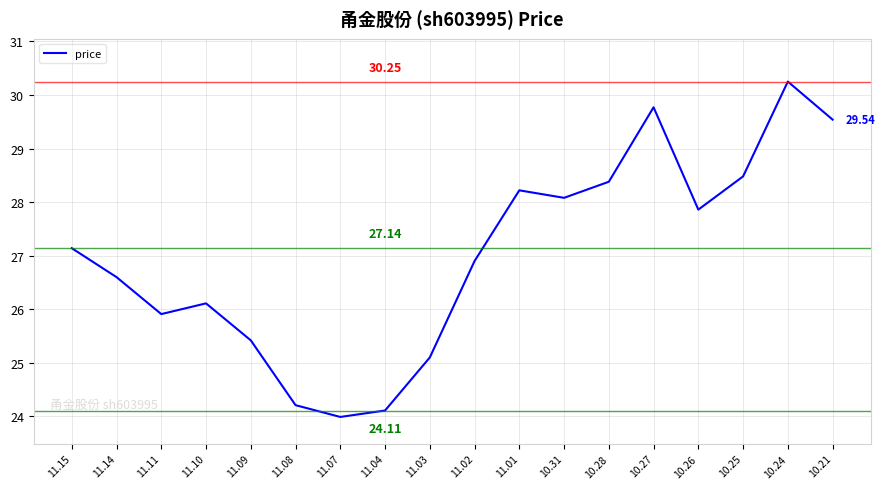

What is the average value?

27.0